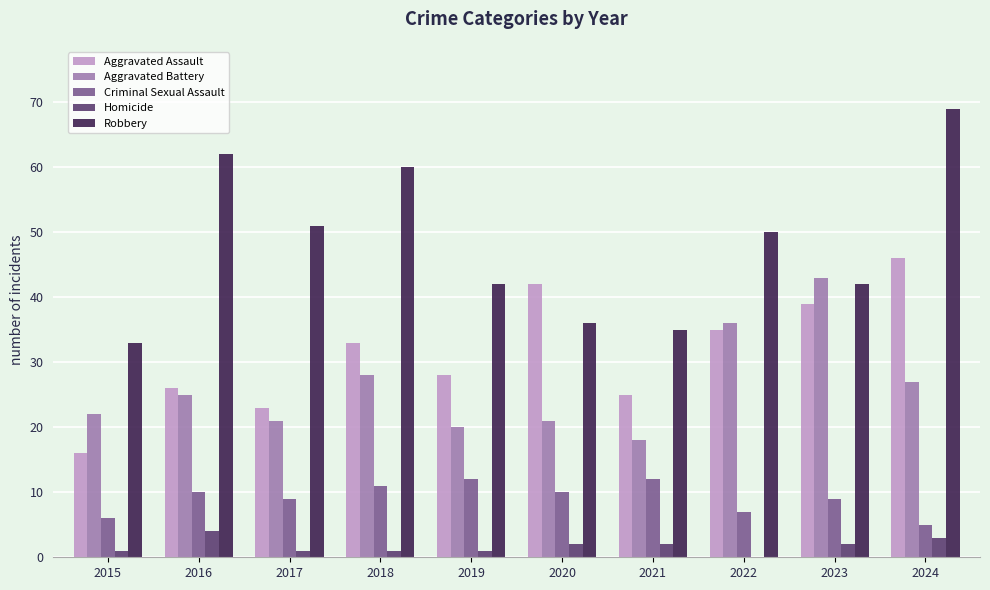

Which series changed the most between 2015 and 2016?

Robbery